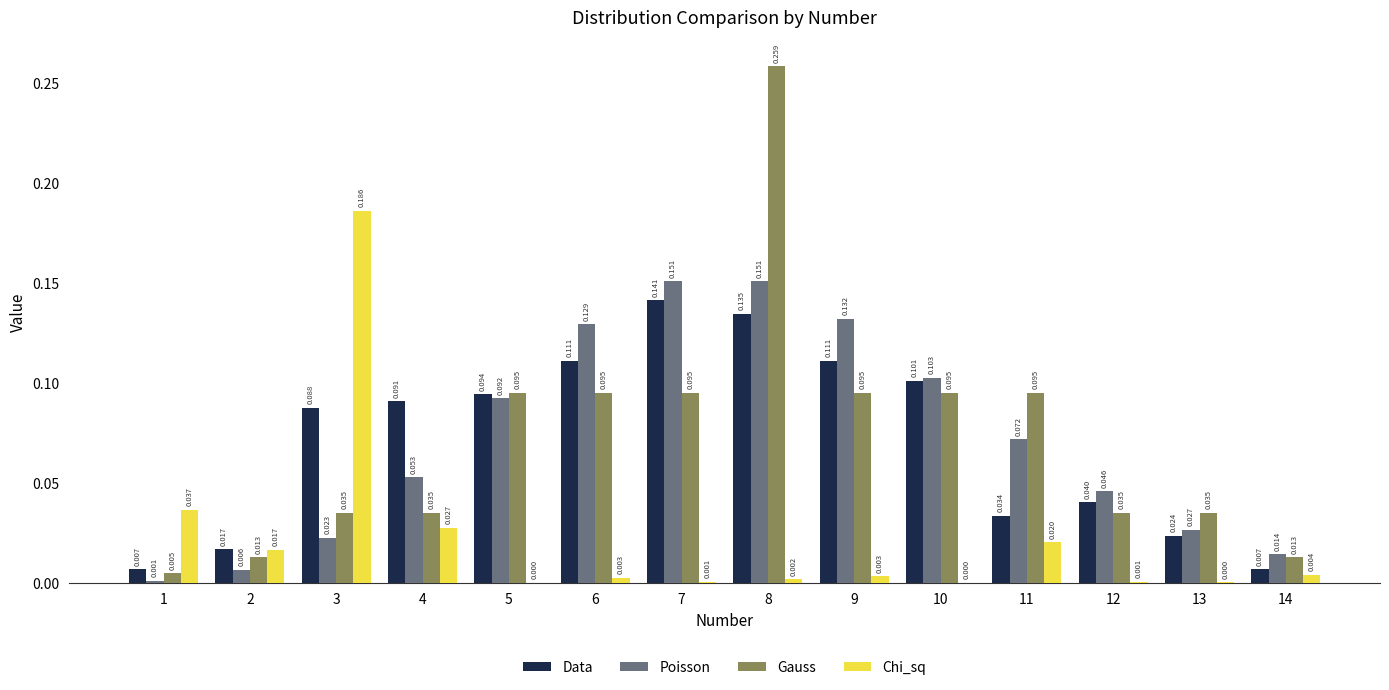

Between 3 and 14, which series saw the biggest shift?

Chi_sq